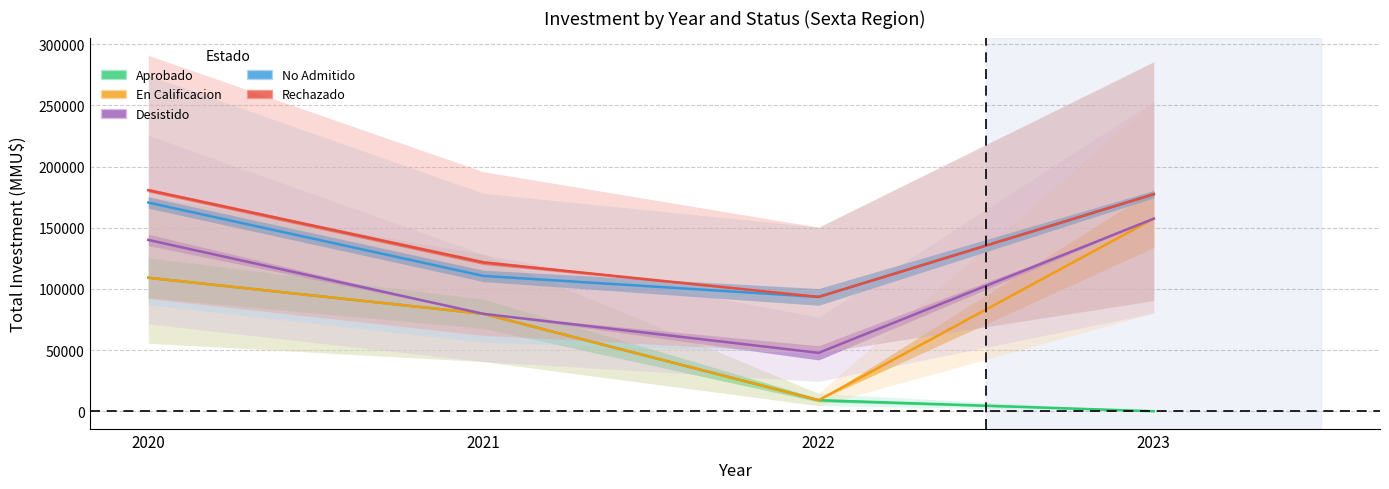

At which category does Rechazado reach its first local valley?

2022